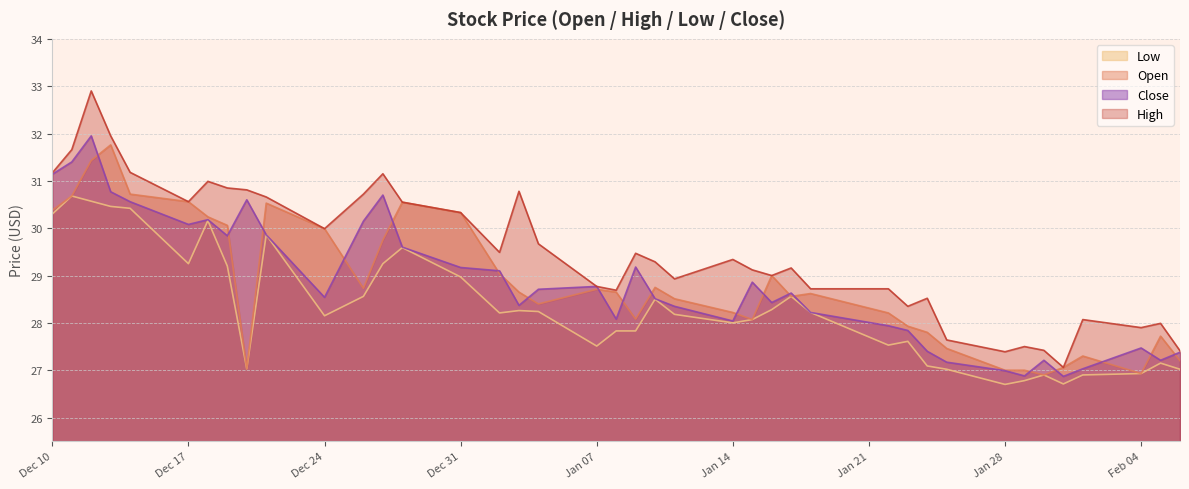

Which series has the widest spread of values?

High